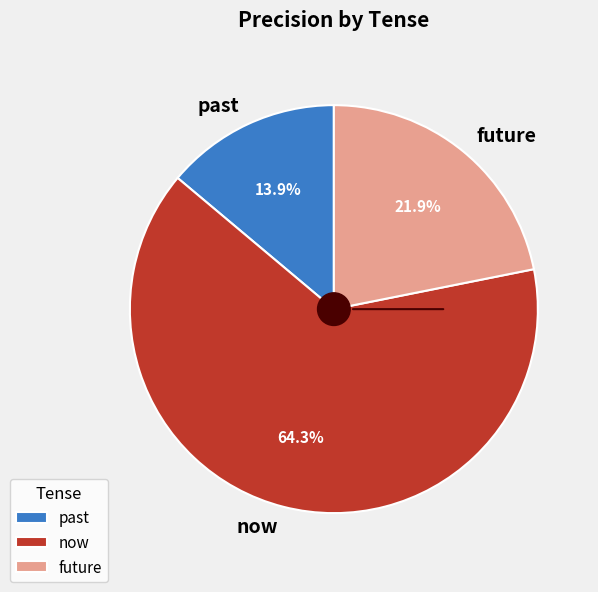

What percentage is the future slice, to the nearest percent?

22%